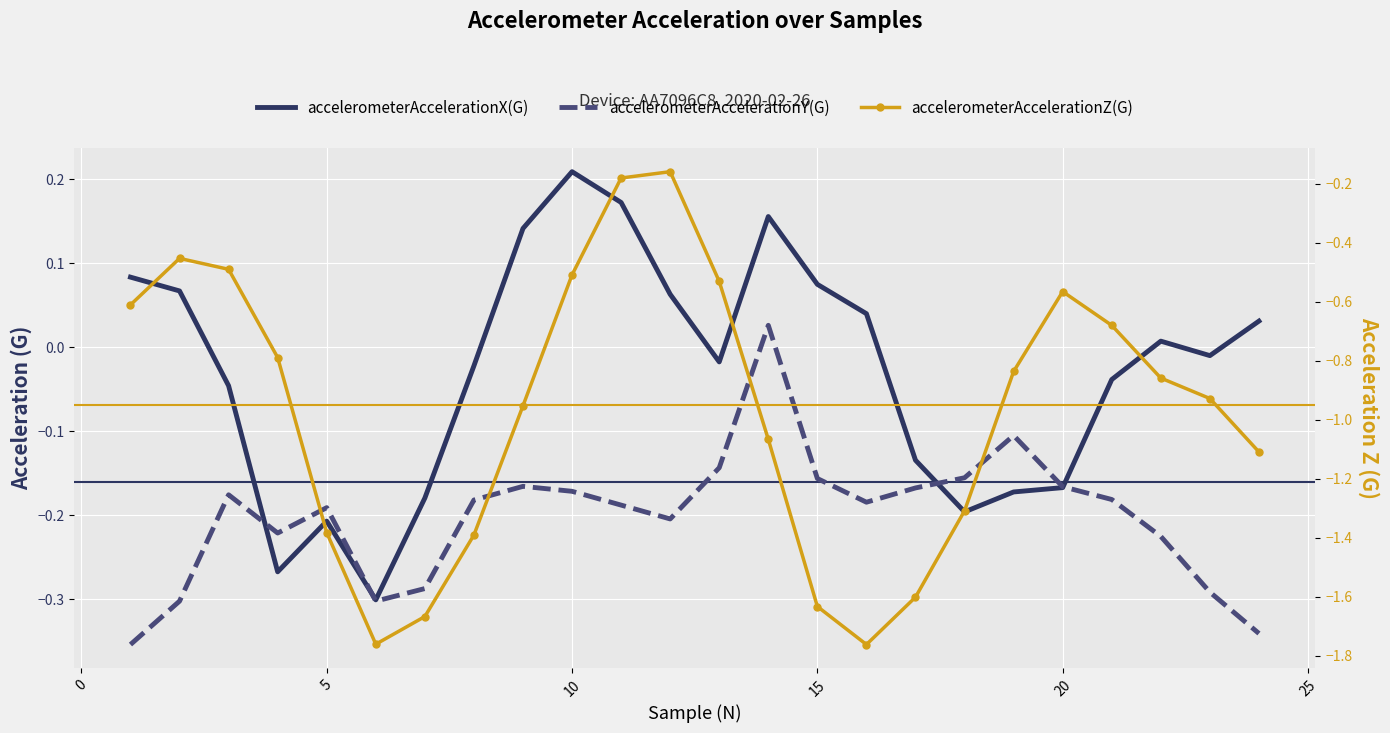

How many values in the accelerometerAccelerationX(G) series exceed 0?

11